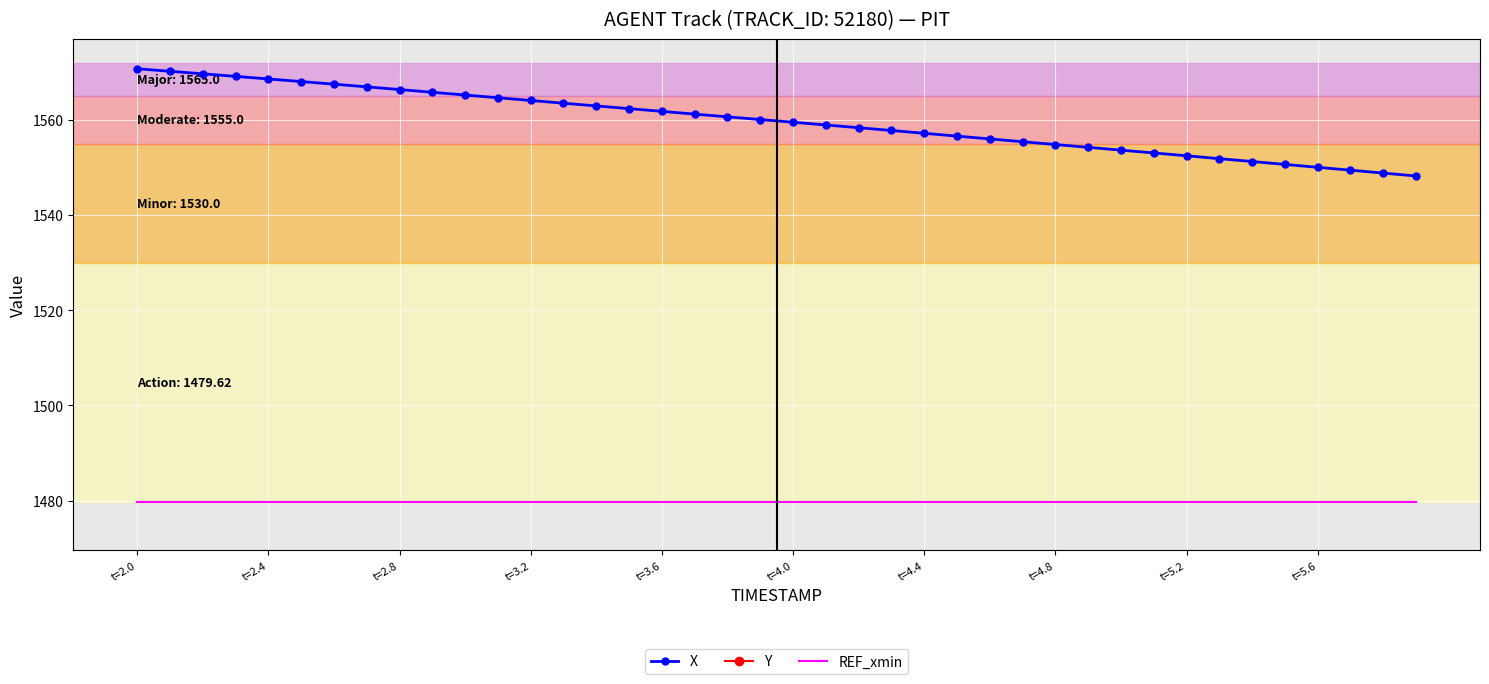

True or false: REF_xmin and X intersect in this chart.

False